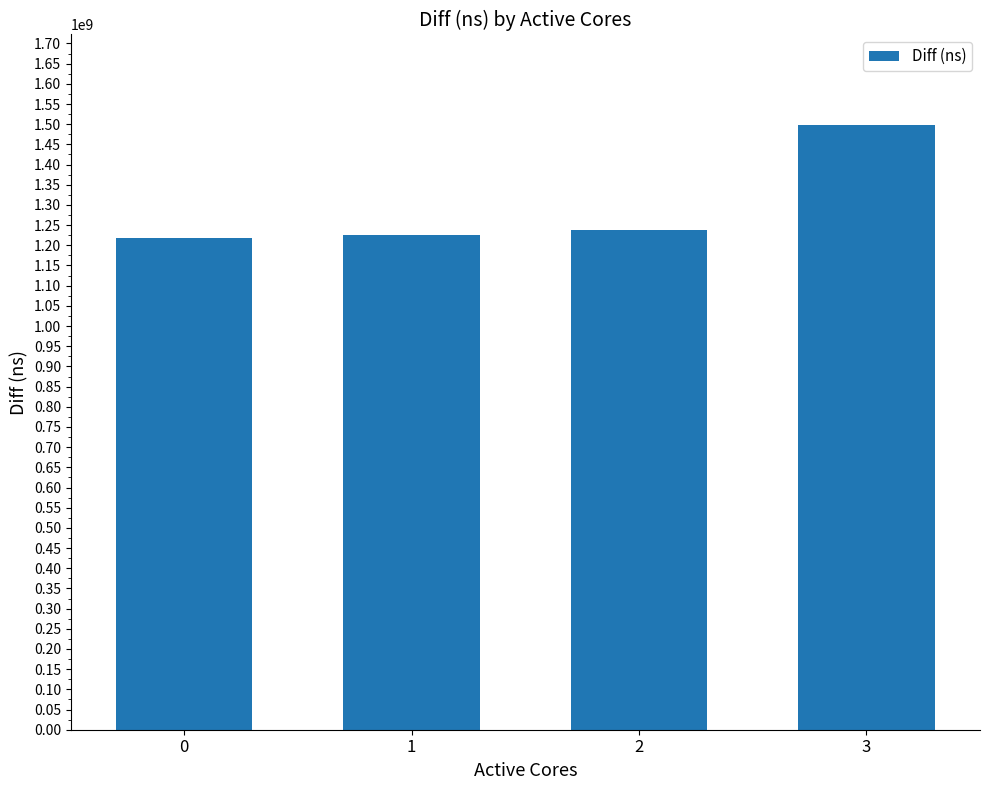

Does the chart contain stacked bars?

No